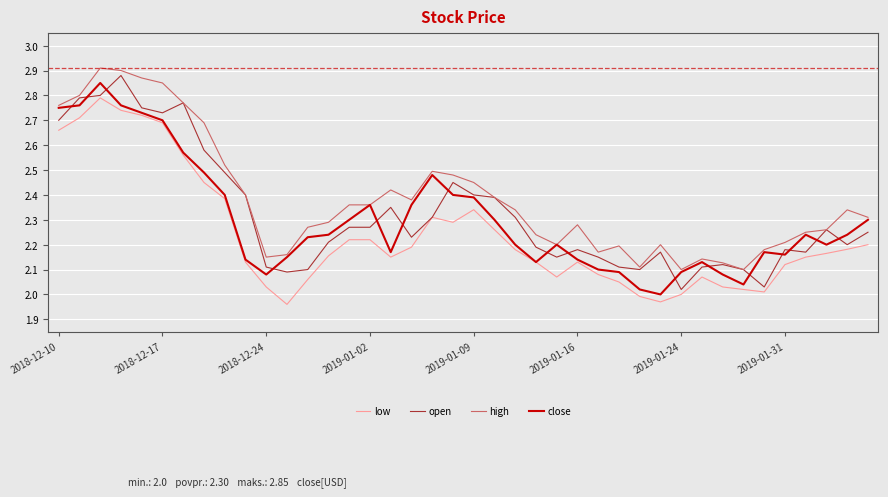

In close, how many points are higher than both neighbors (excluding endpoints)?

7